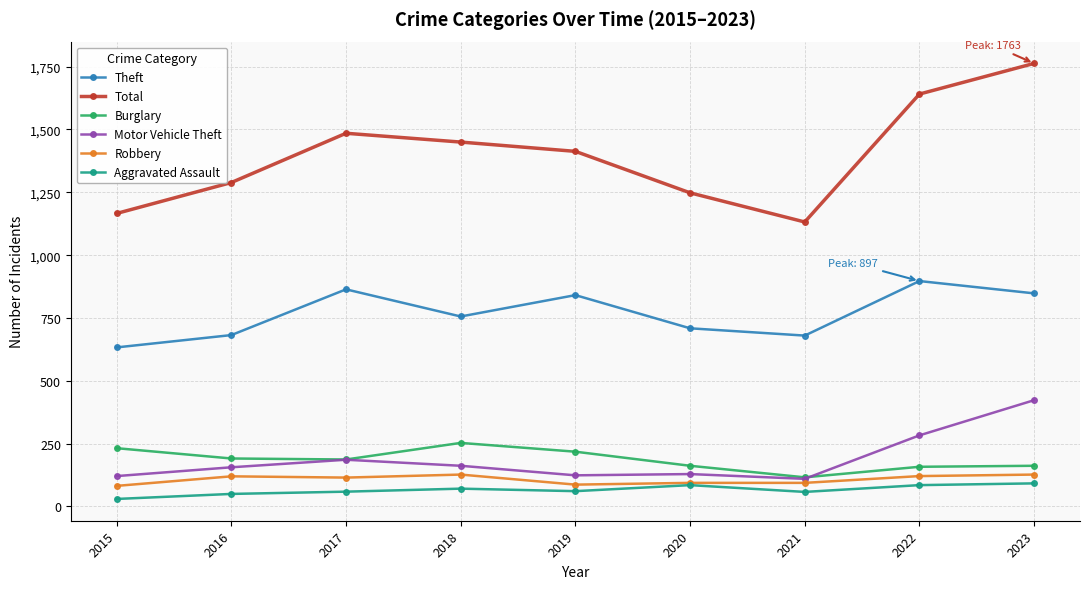

Which series has the largest total across all categories?

Total